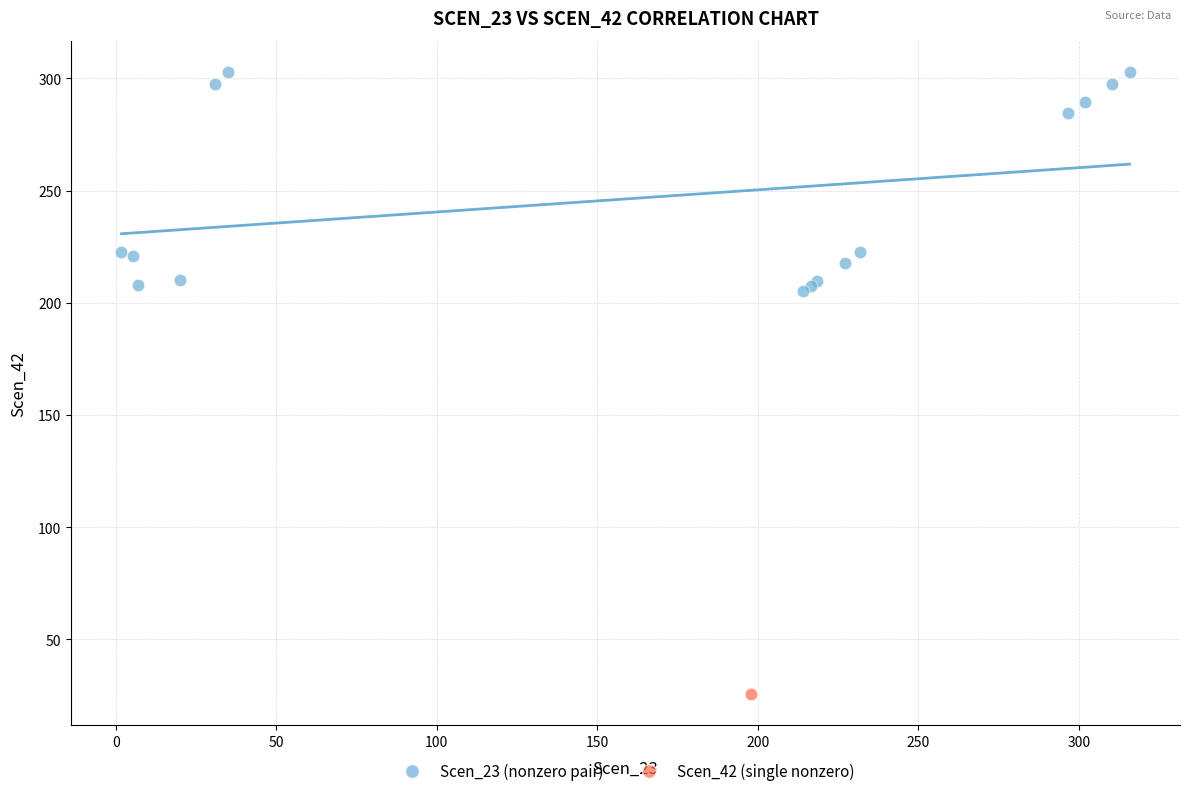

What are all the series names shown in the legend?

Scen_23 (nonzero pair), Scen_42 (single nonzero)